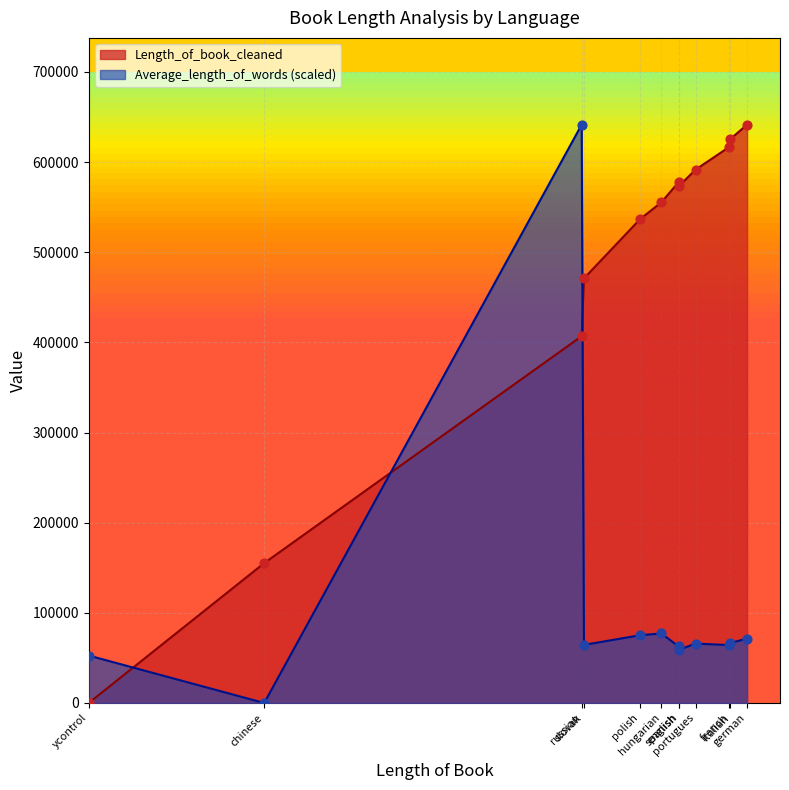

At which category is the sum across all series the highest?

russian